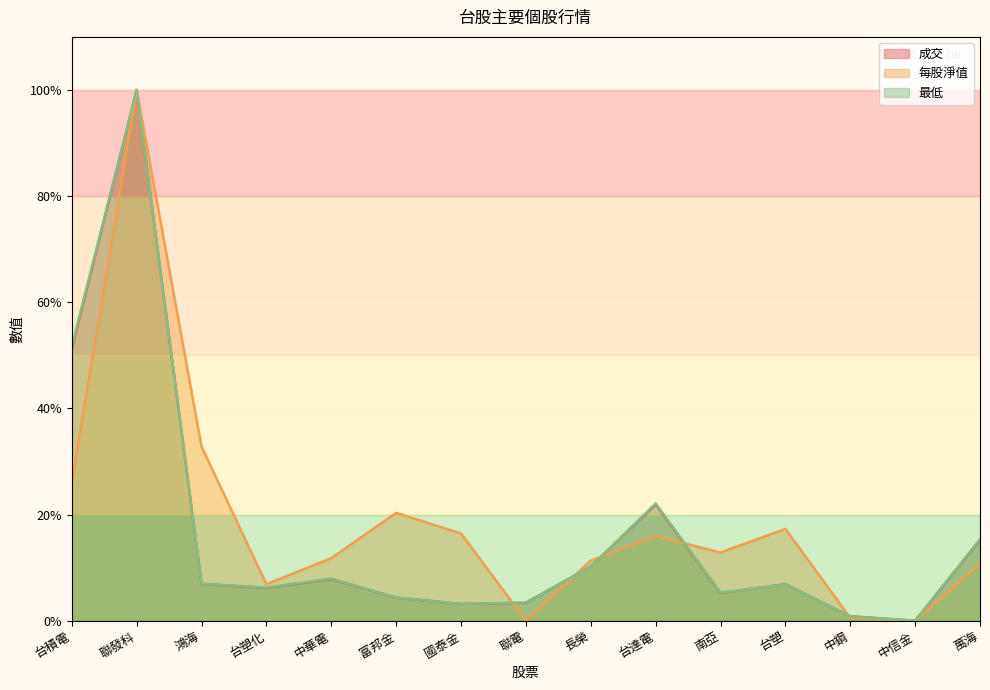

List the series in order of their peak value, lowest first.

成交, 每股淨值, 最低